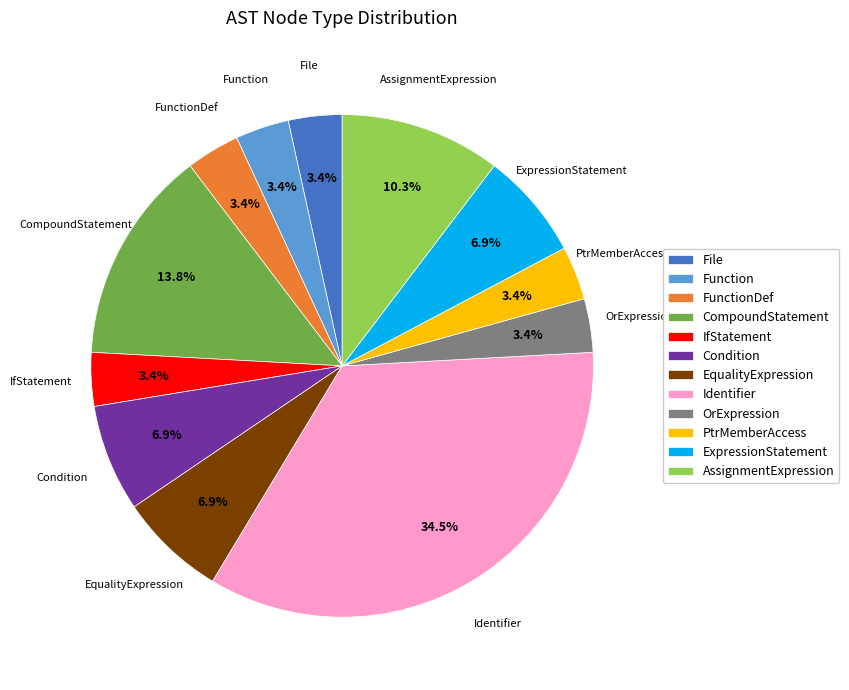

Between File and ExpressionStatement, which is larger?

ExpressionStatement